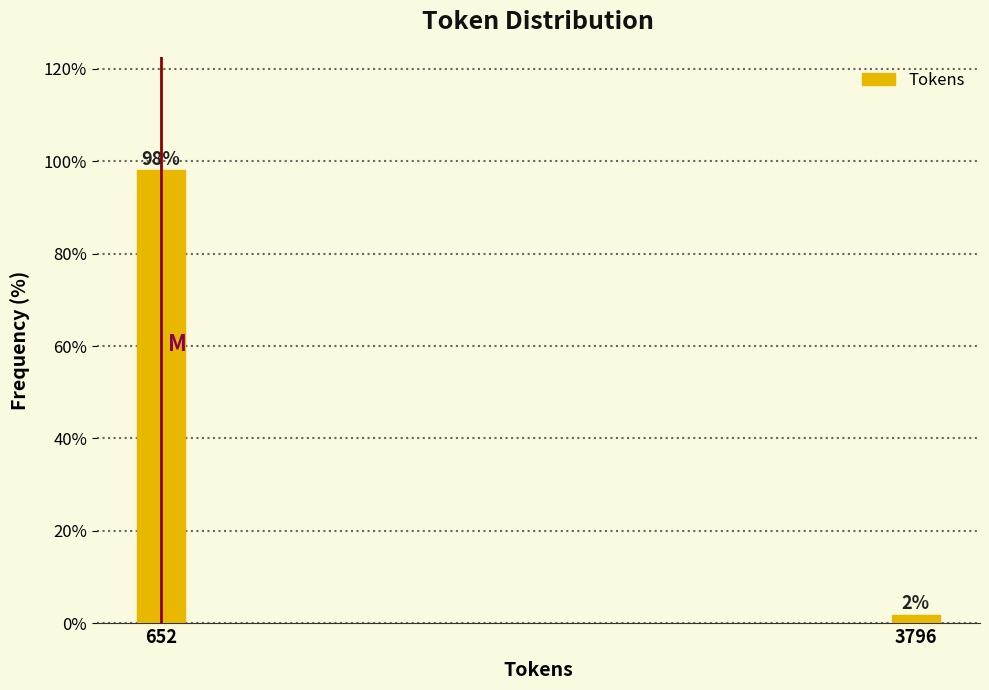

Which has a higher value, 3796 or 652?

652